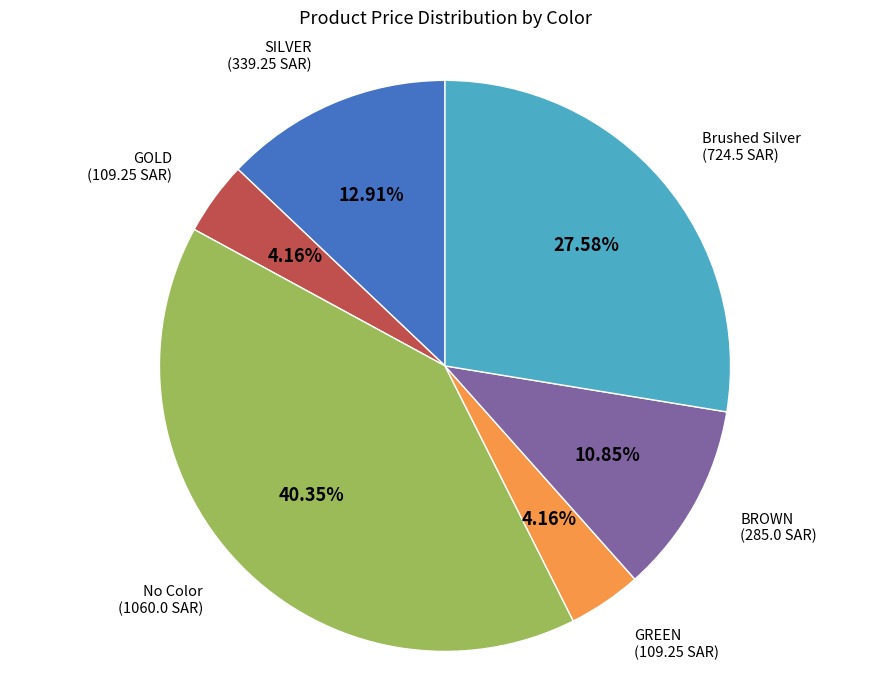

Is there a majority slice in this chart?

No